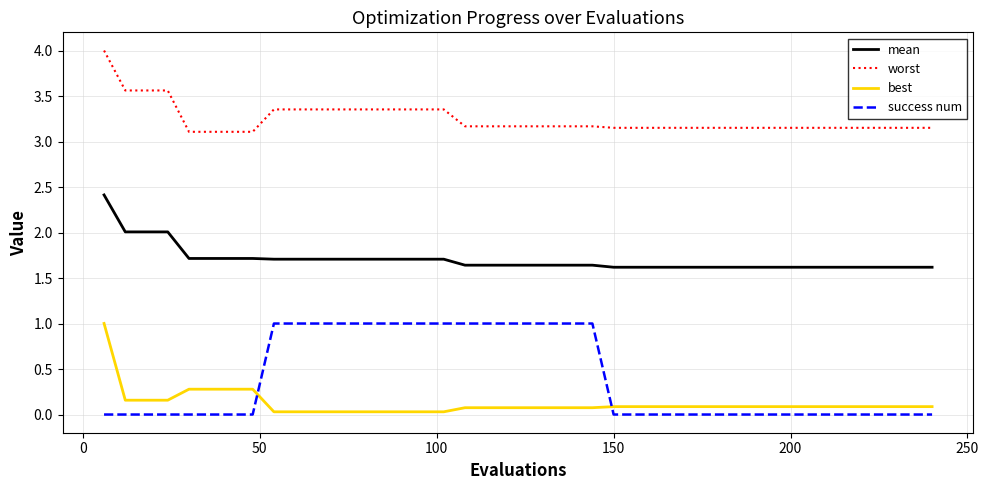

What is the lowest value of the worst series?

3.1